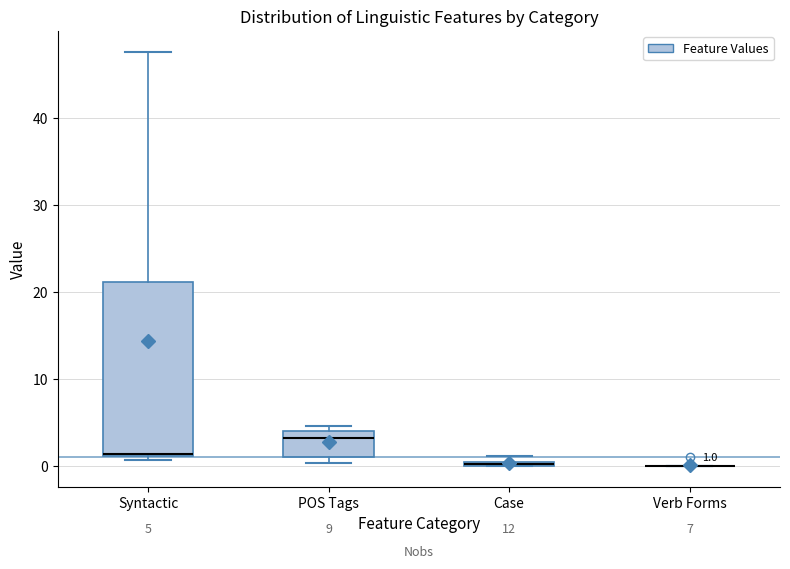

Comparing the boxes themselves (not the whiskers), which one is the tallest?

Syntactic